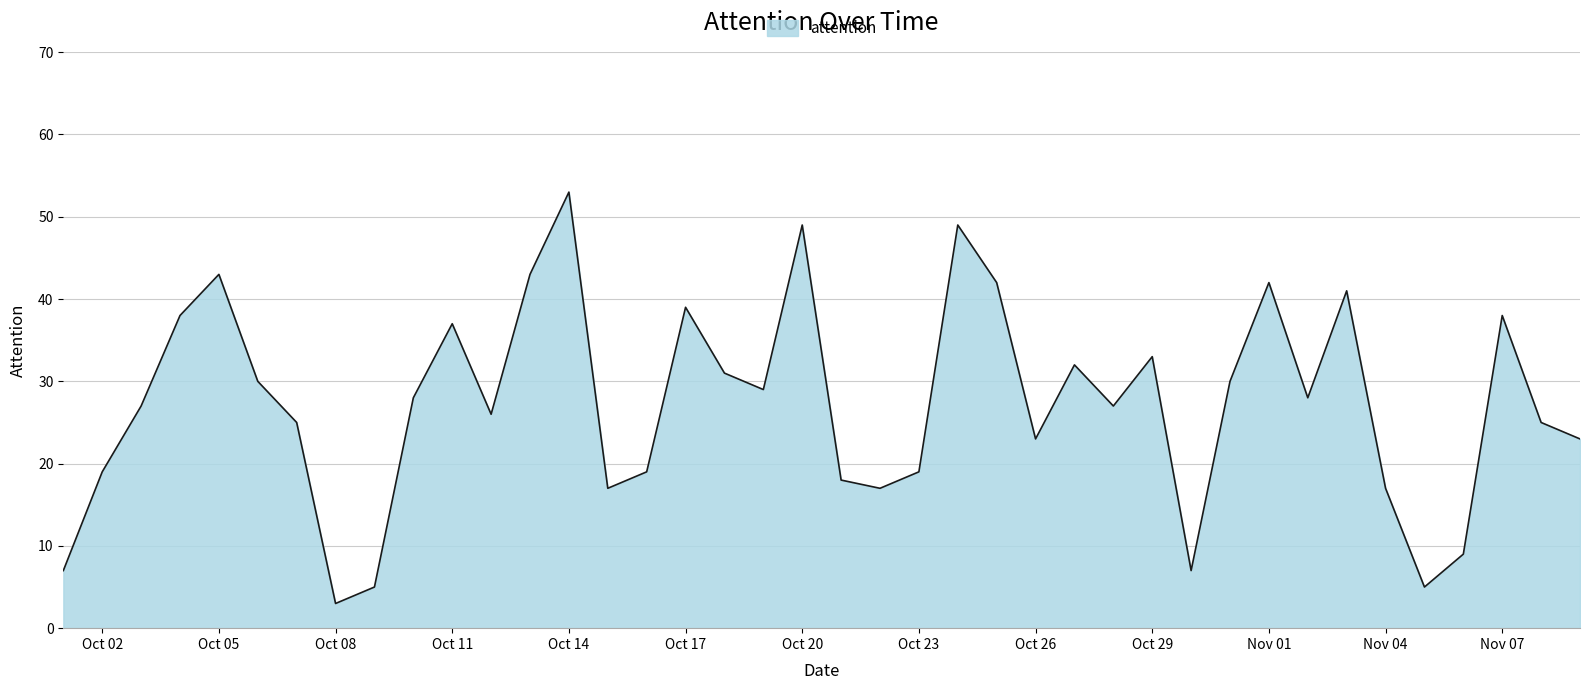

What is the difference between the maximum and minimum values?

50